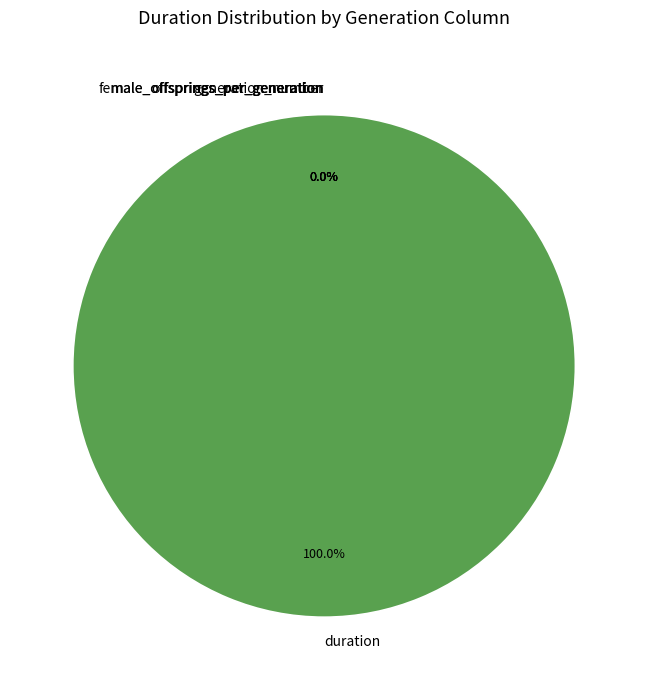

What is the change in value from offsprings_per_generation to male_offsprings_per_generation?

-627963394.4